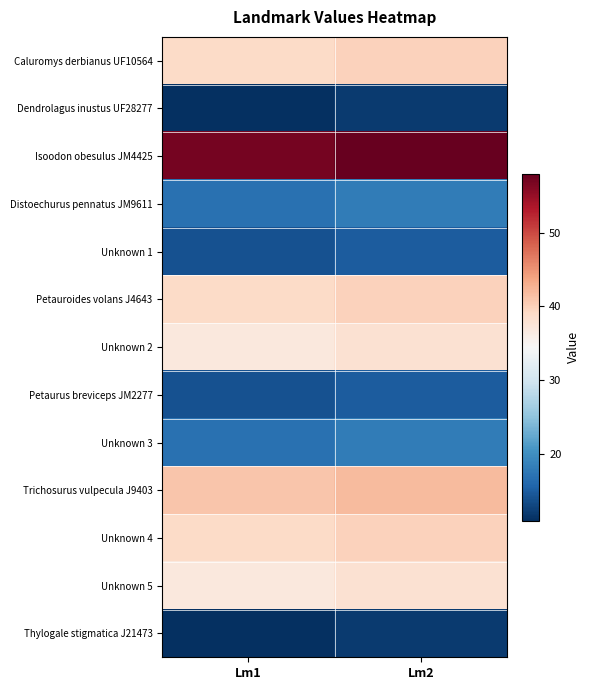

Which series has the largest total across all categories?

Isoodon obesulus JM4425